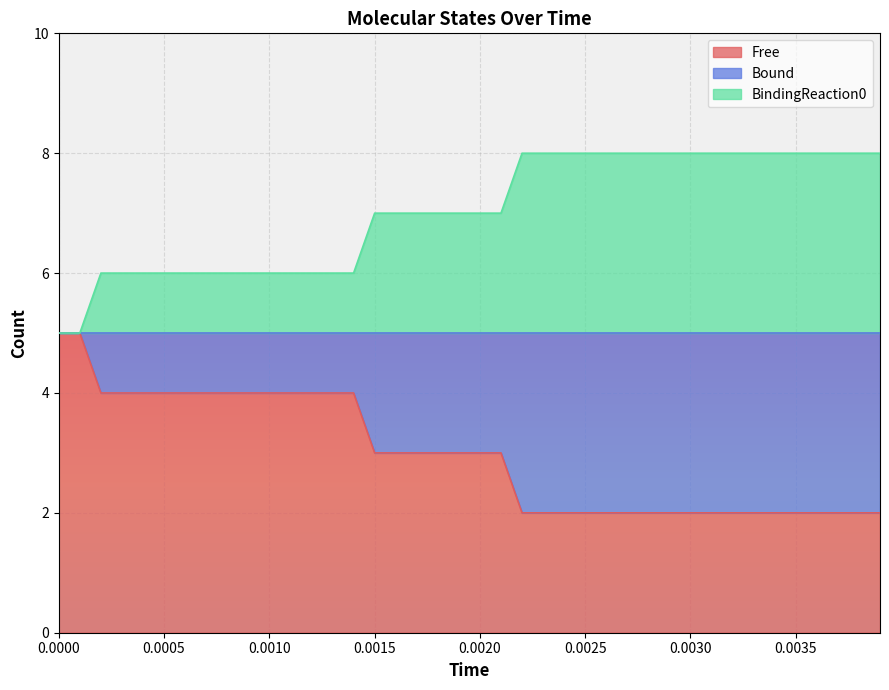

List the series in order of their overall mean, highest first.

BindingReaction0, Free